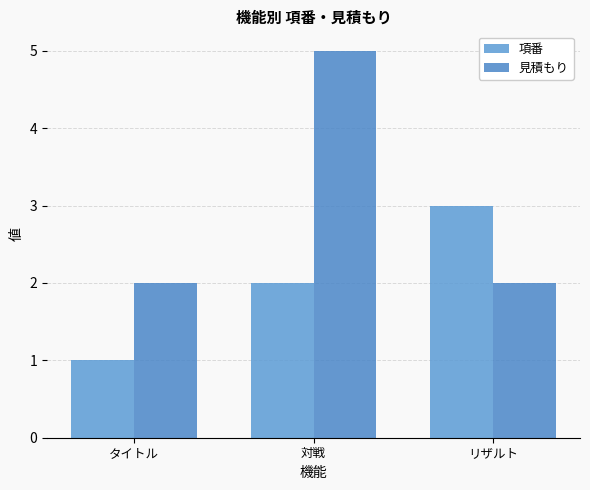

What is the label of the 3rd bar from the left?

リザルト